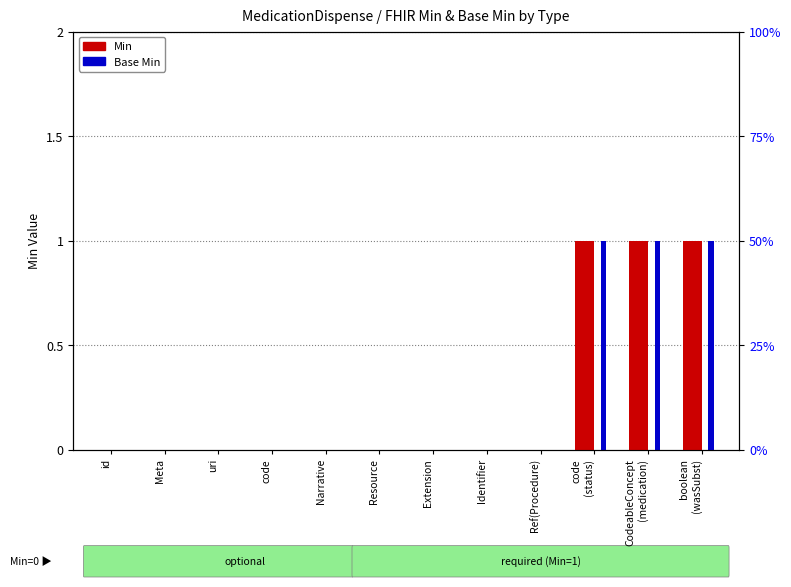

Reading left to right, list all the values displayed in this chart.

Min: 0	0	0	0	0	0	0	0	0	1	1	1
Base Min: 0	0	0	0	0	0	0	0	0	1	1	1